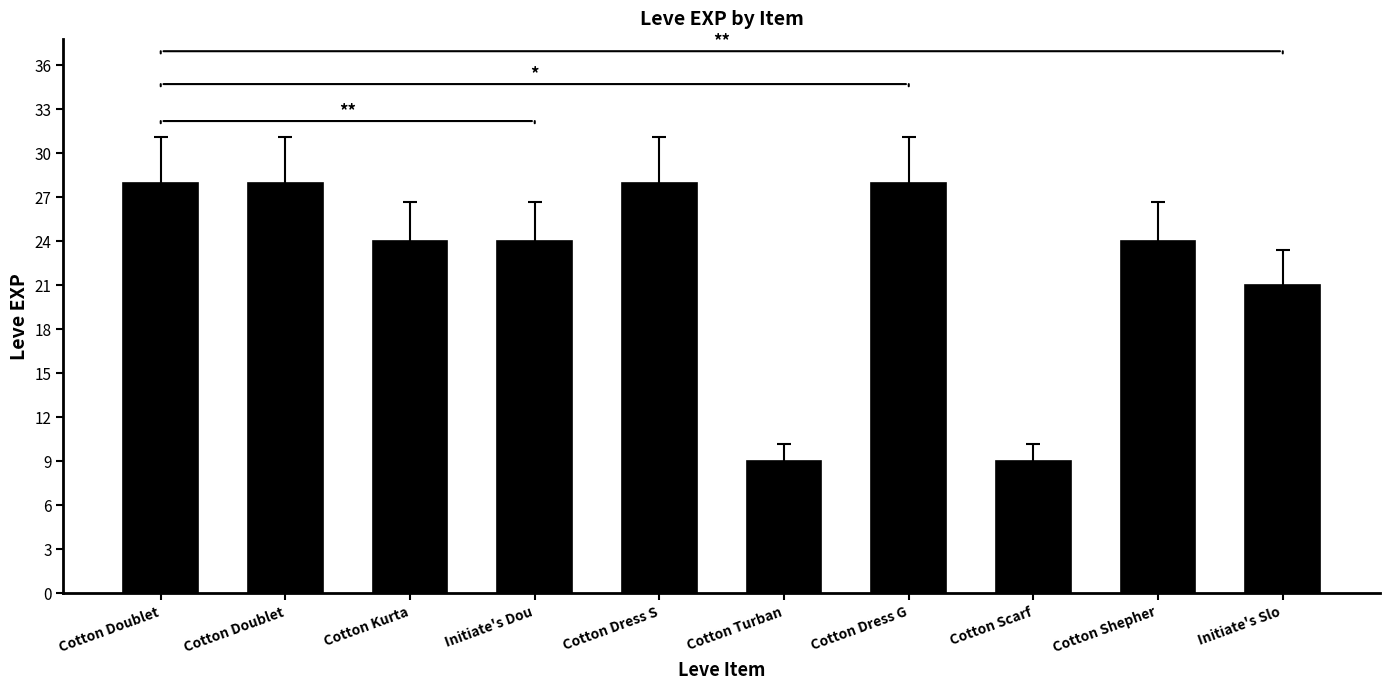

How many data points does each series have?

10